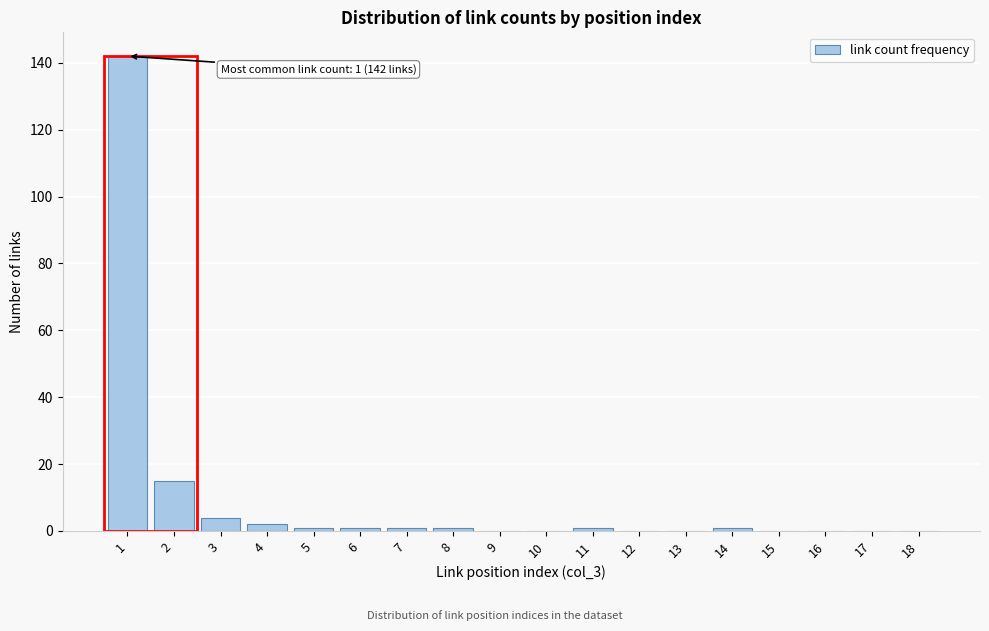

Reading left to right, extract all data points from this chart.

1=142	2=15	3=4	4=2	5=1	6=1	7=1	8=1	9=0	10=0	11=1	12=0	13=0	14=1	15=0	16=0	17=0	18=0